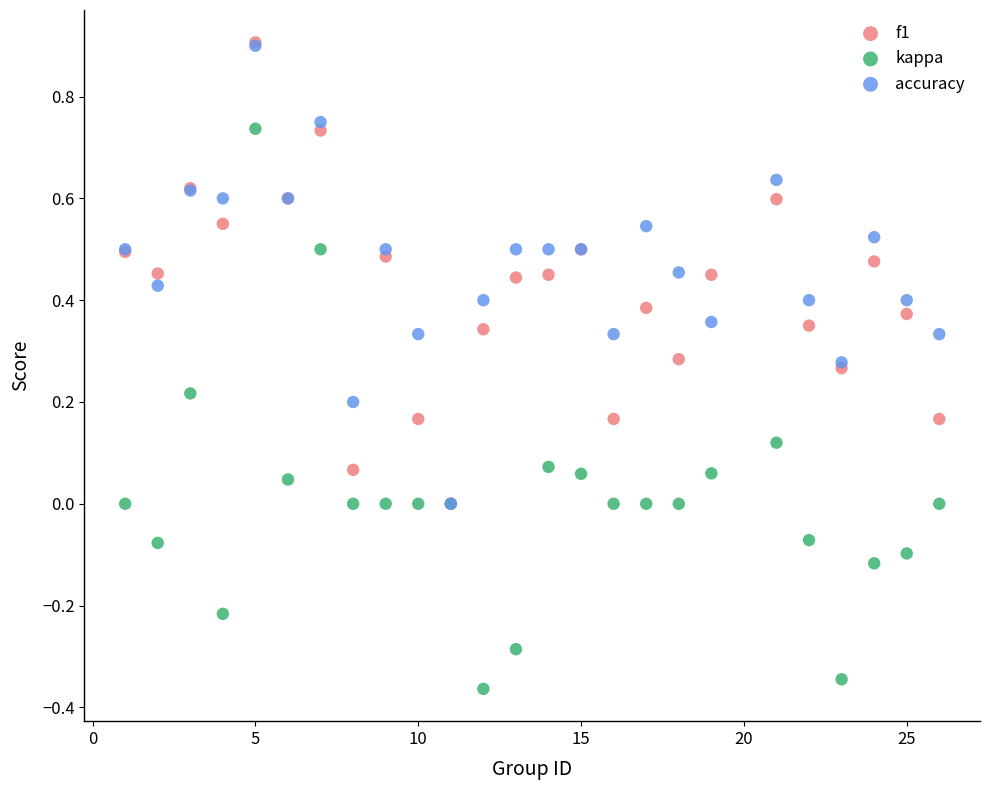

Which series contains the lowest Y value?

kappa